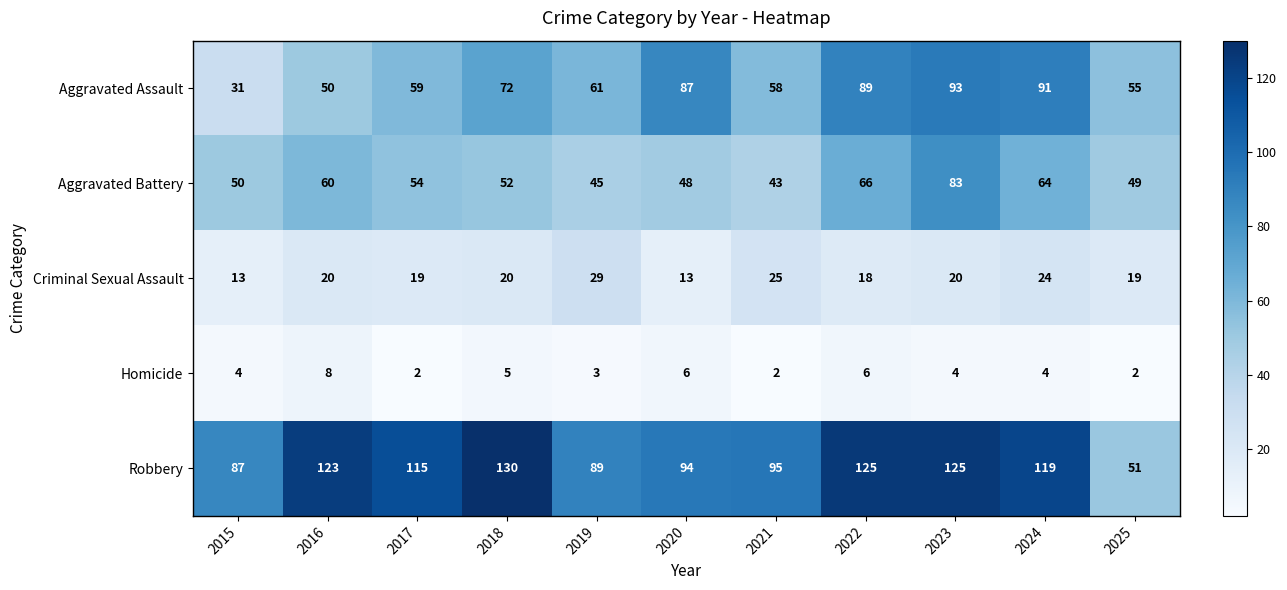

Which series has the largest total across all categories?

Robbery